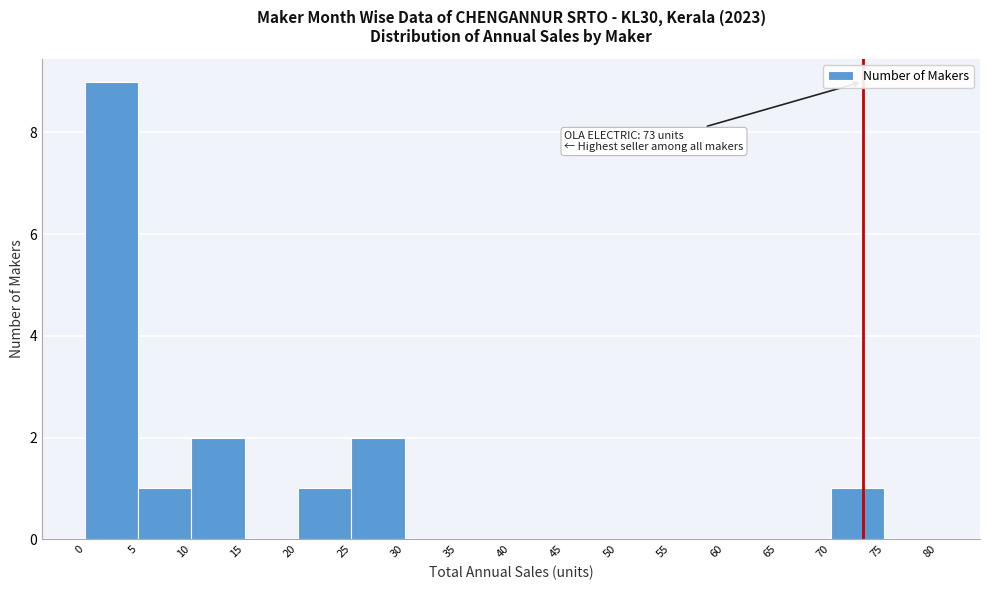

Which range on the x-axis has the tallest bar?

0 to 5